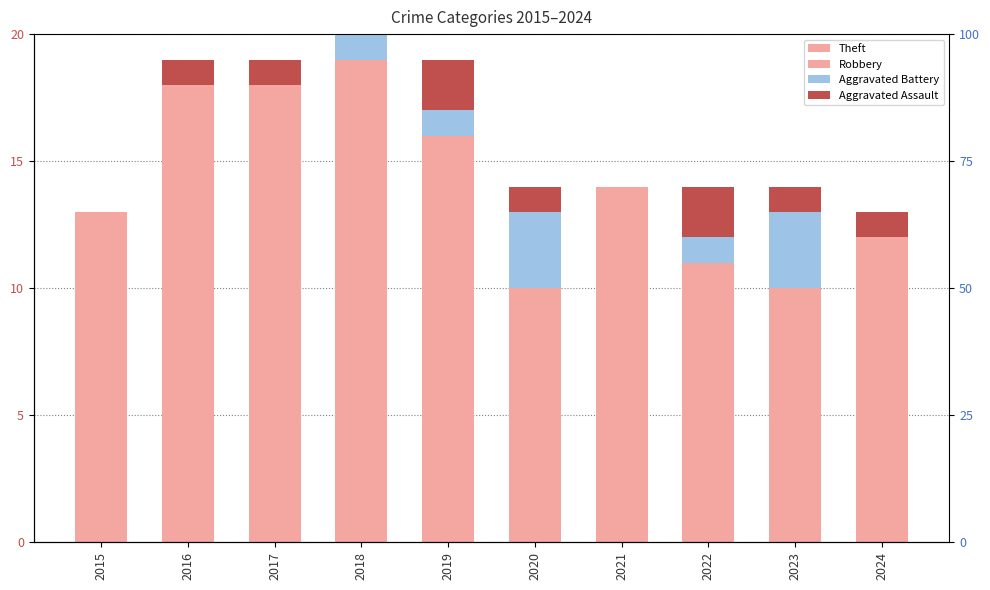

Which series has the largest range (max minus min)?

Theft